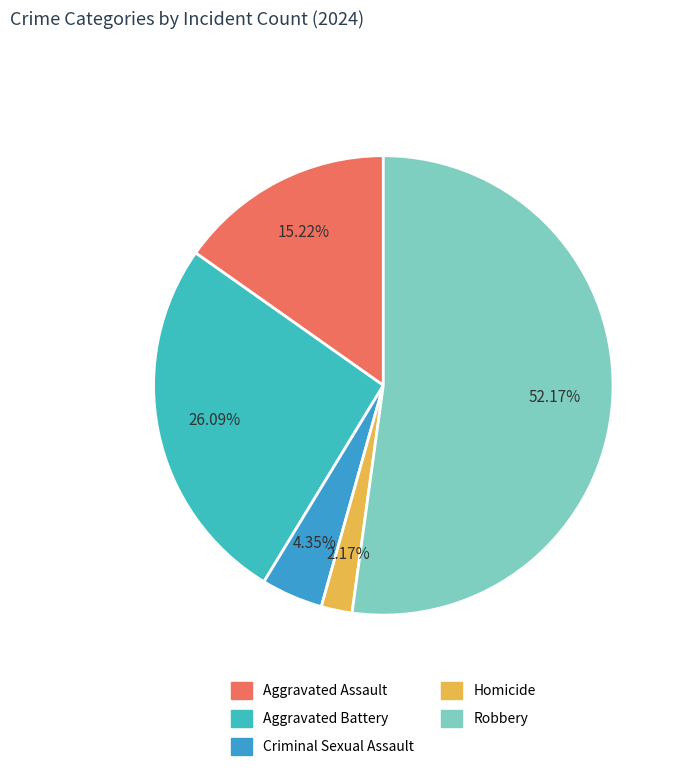

What is the majority slice?

Robbery